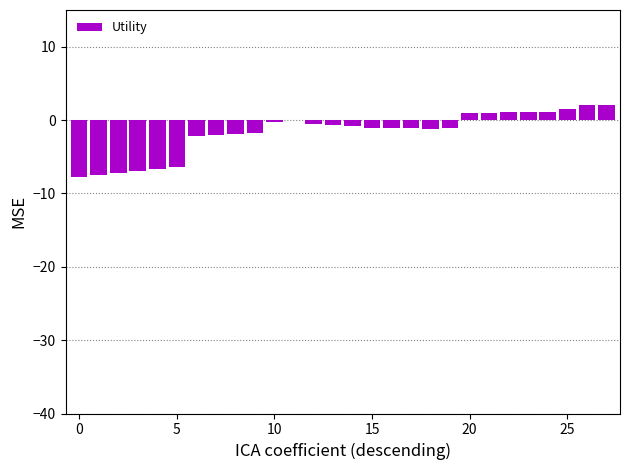

How many data points does each series have?

28